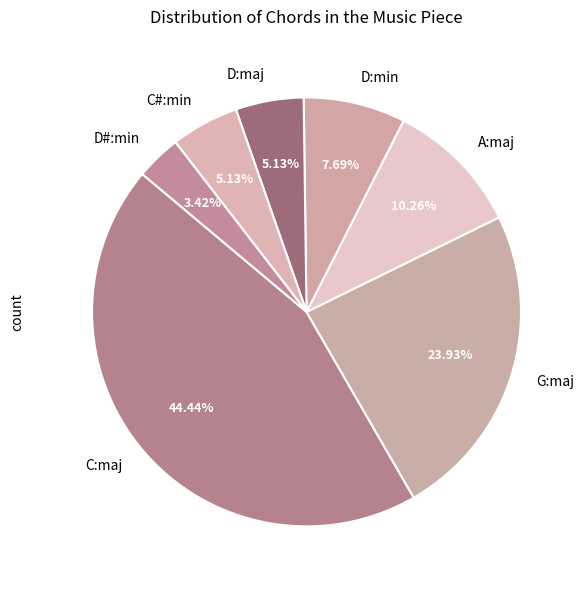

To the nearest percent, what portion does D:maj represent?

5%